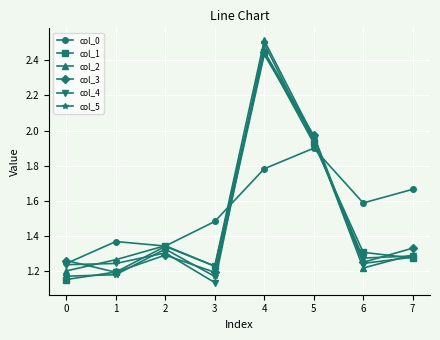

At how many categories does at least one series exceed 2?

1